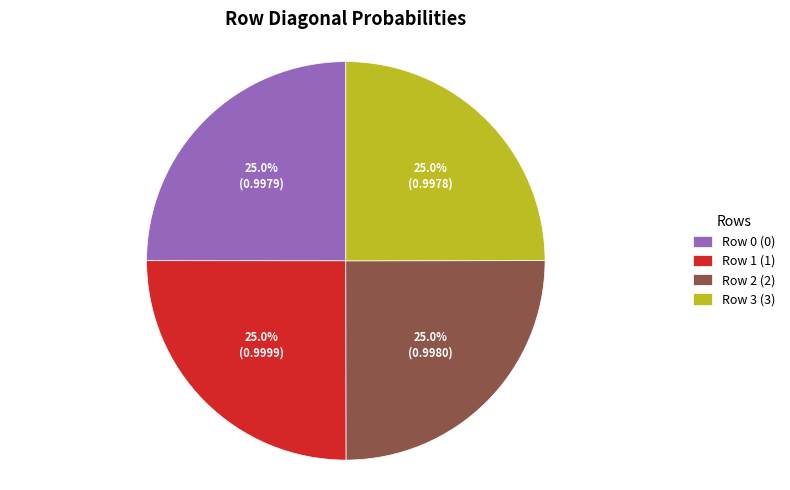

Does any single category account for the majority?

No